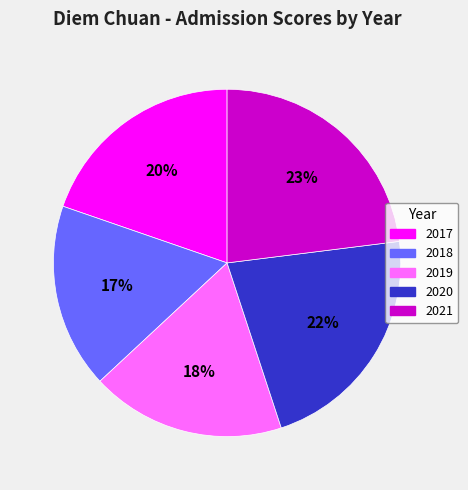

What is the largest slice in the pie chart?

2021